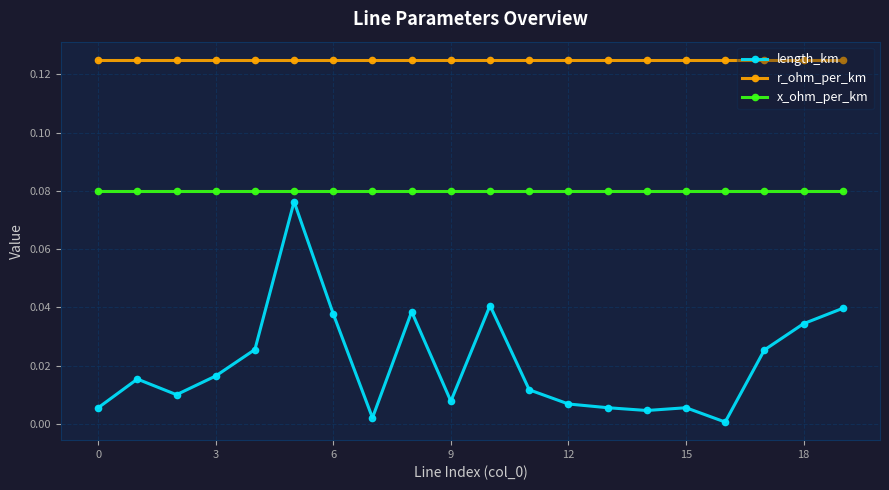

What is the sum of all x_ohm_per_km values?

1.6